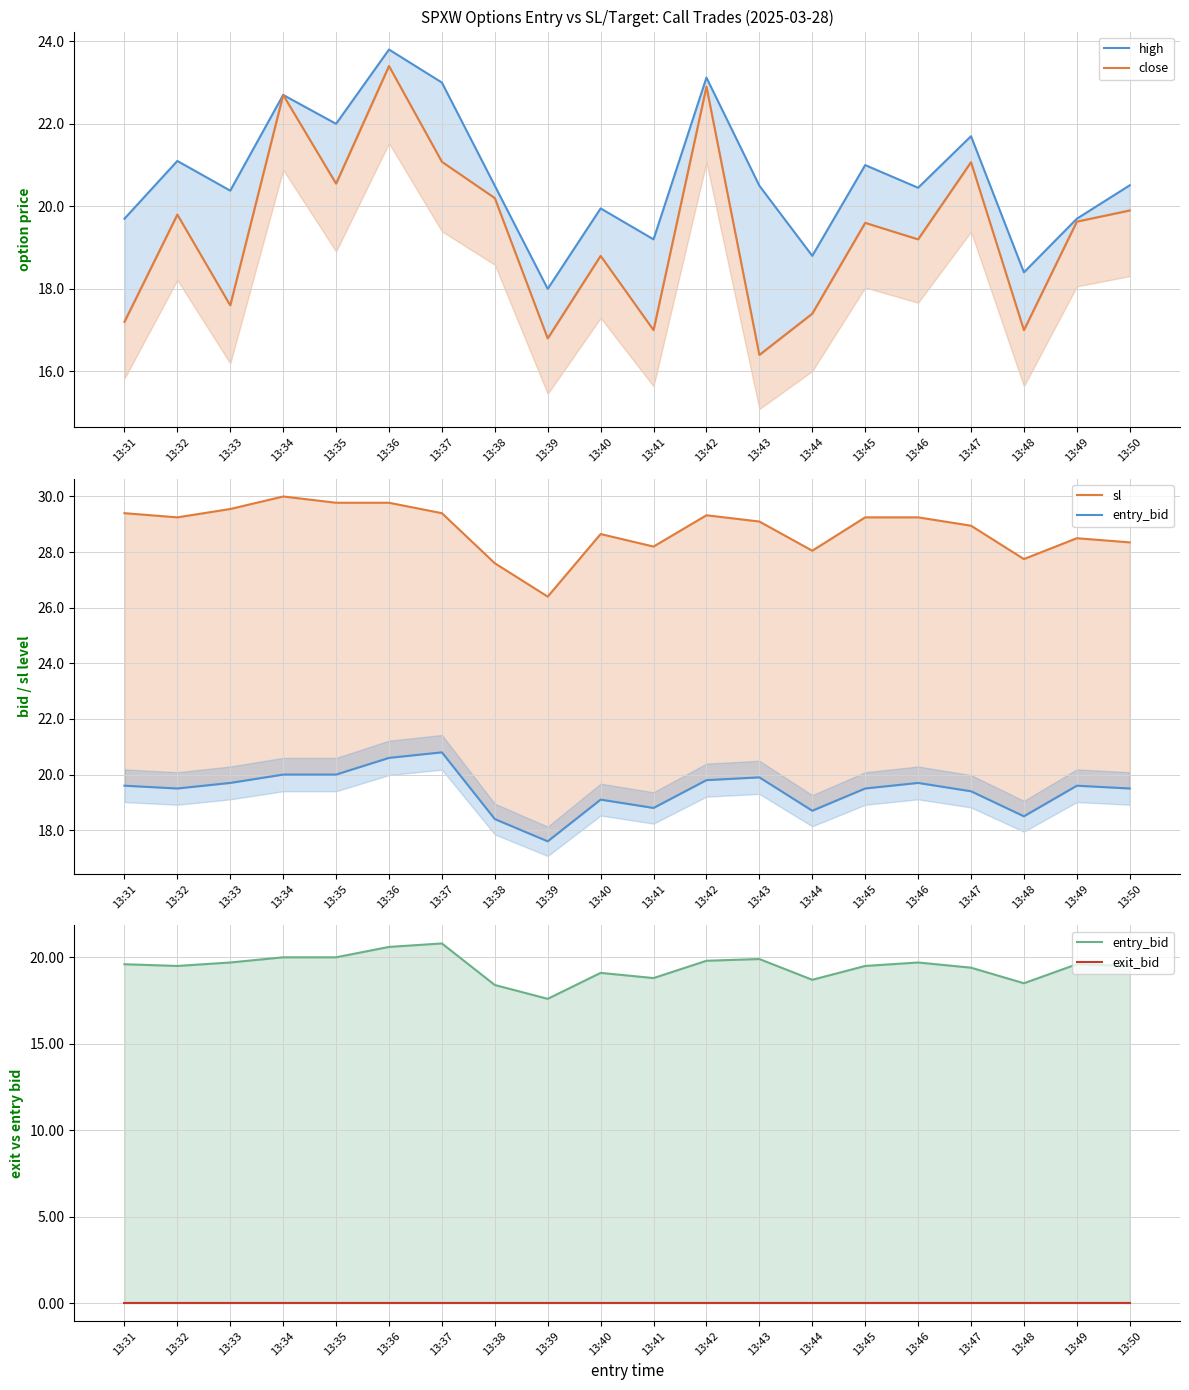

Does the chart have visible grid lines?

Yes